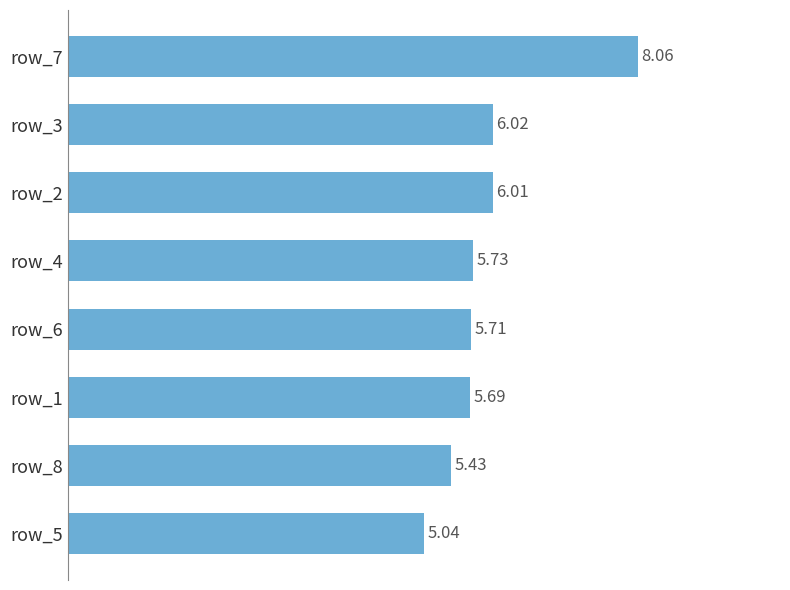

What is the sum of all values?

47.7